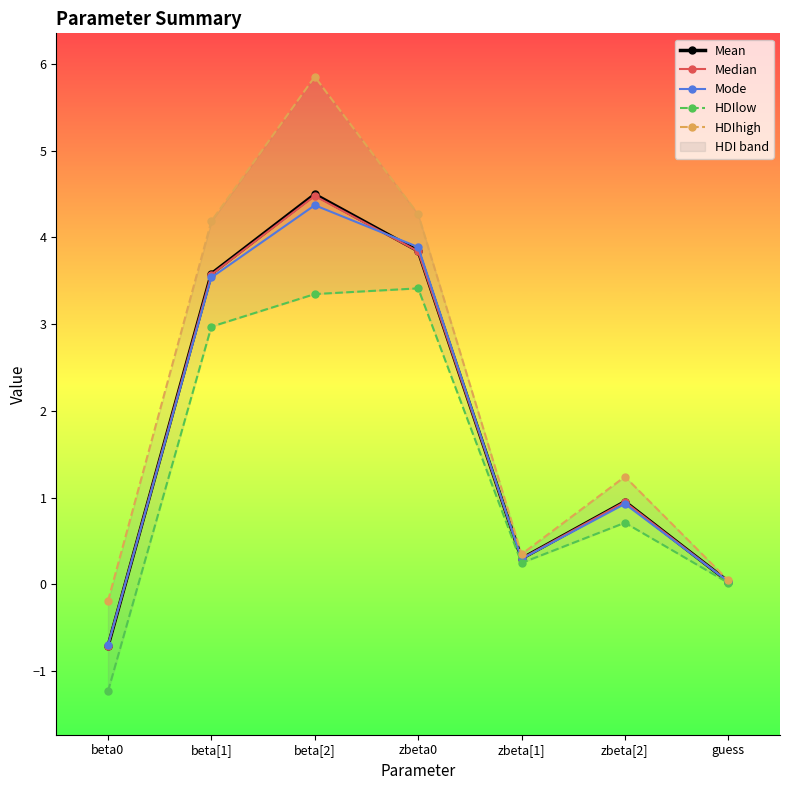

True or false: HDIhigh has more than 0 points higher than both neighbors.

True